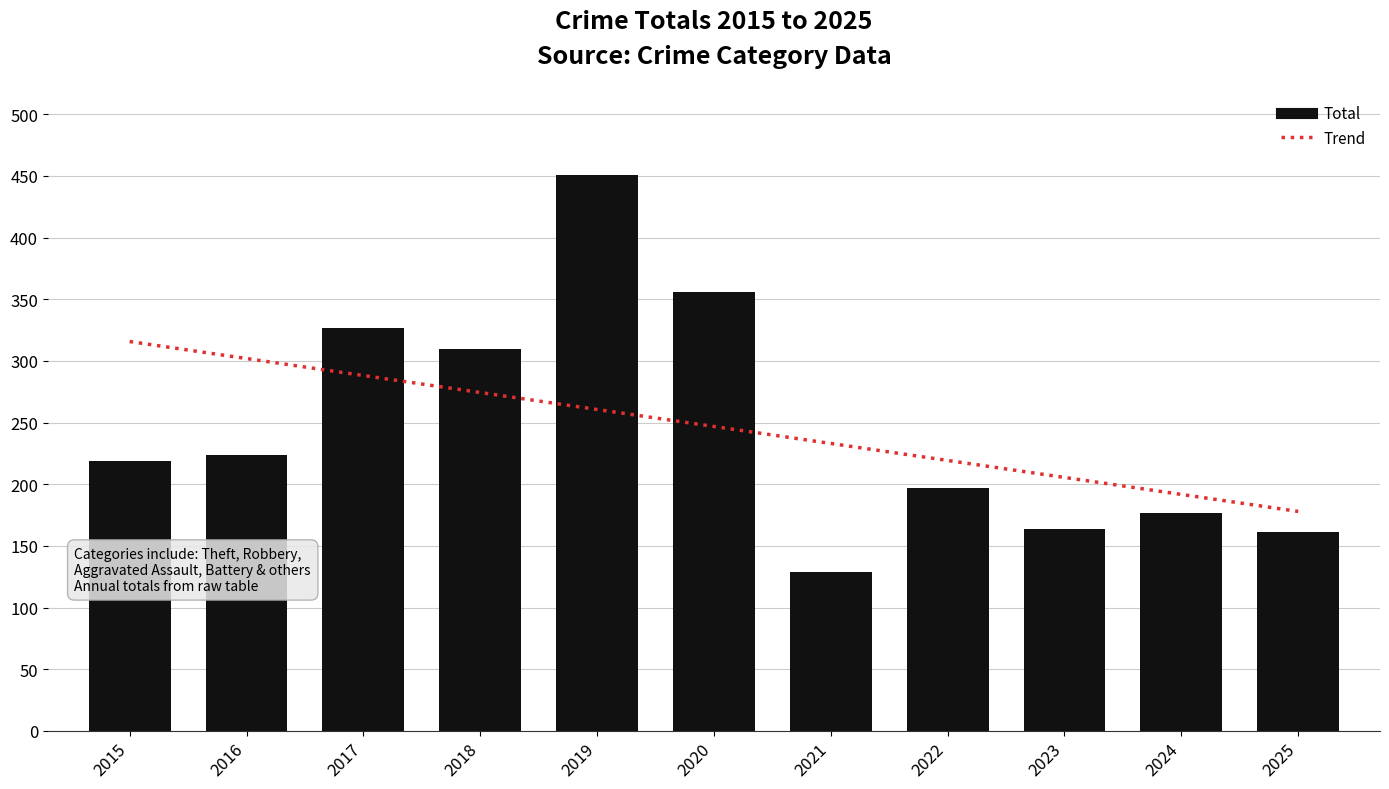

What is the sum of all values?

2715